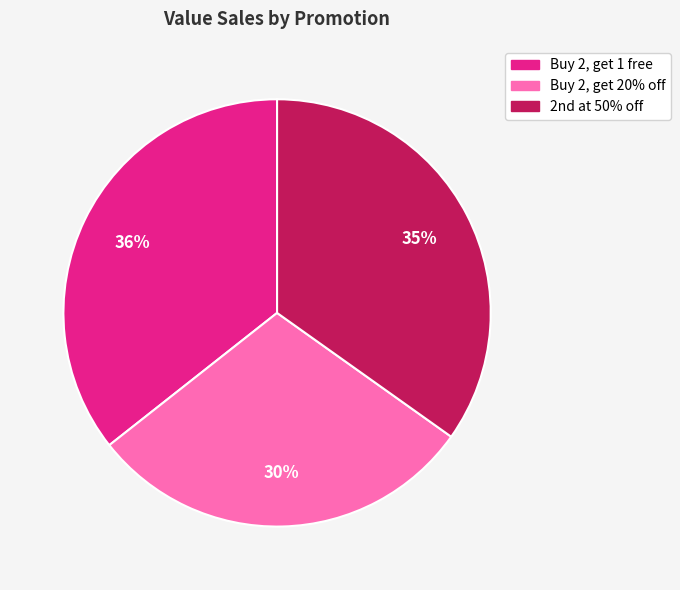

To the nearest percent, what percentage of the pie is Buy 2, get 1 free?

36%